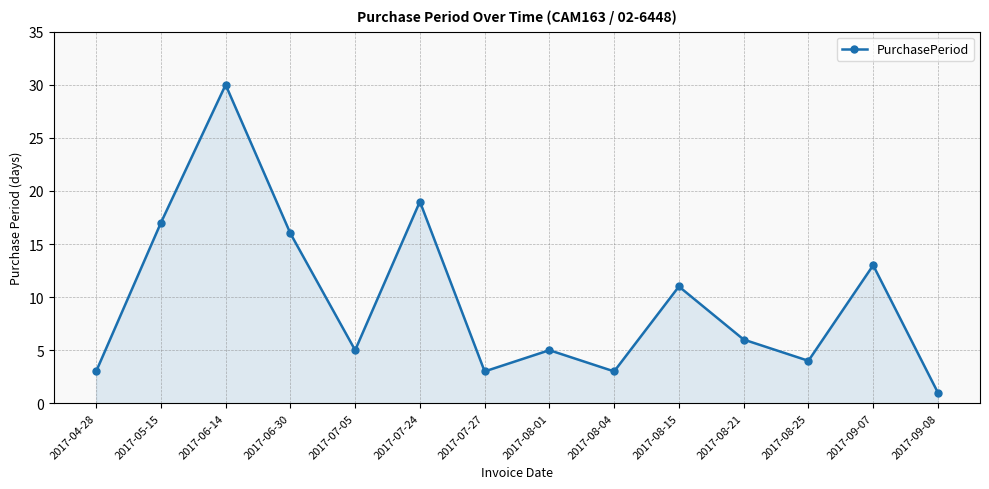

Reading left to right, what are all the values shown in this chart?

3	17	30	16	5	19	3	5	3	11	6	4	13	1